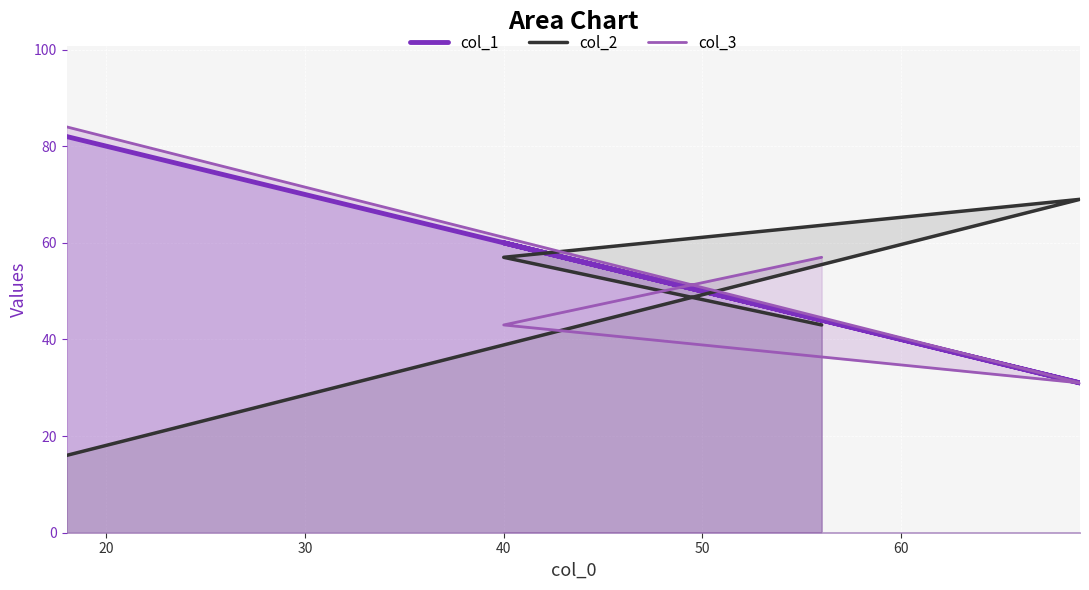

What is the difference between the maximum and minimum values in the col_3 series?

53